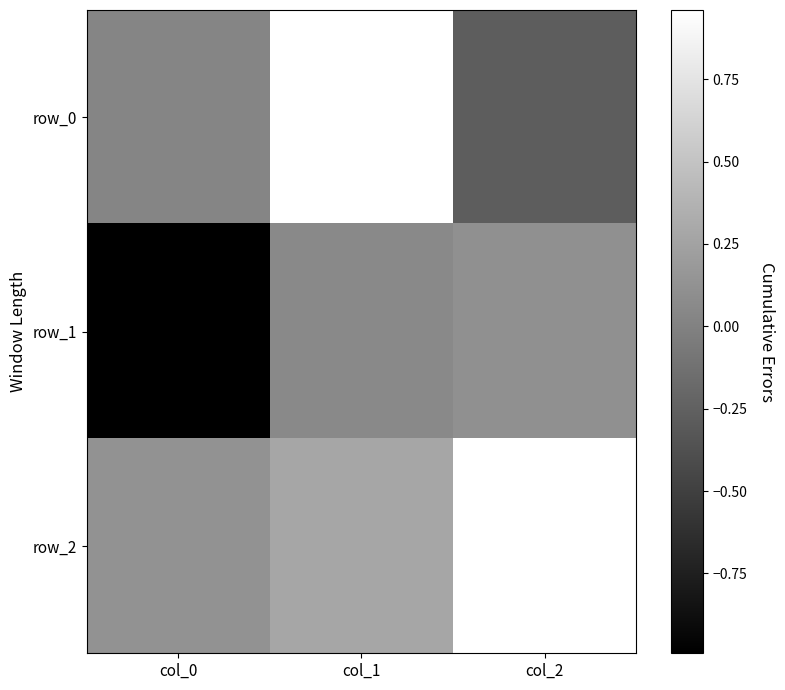

What is the spread (max minus min) of values at col_2?

1.2